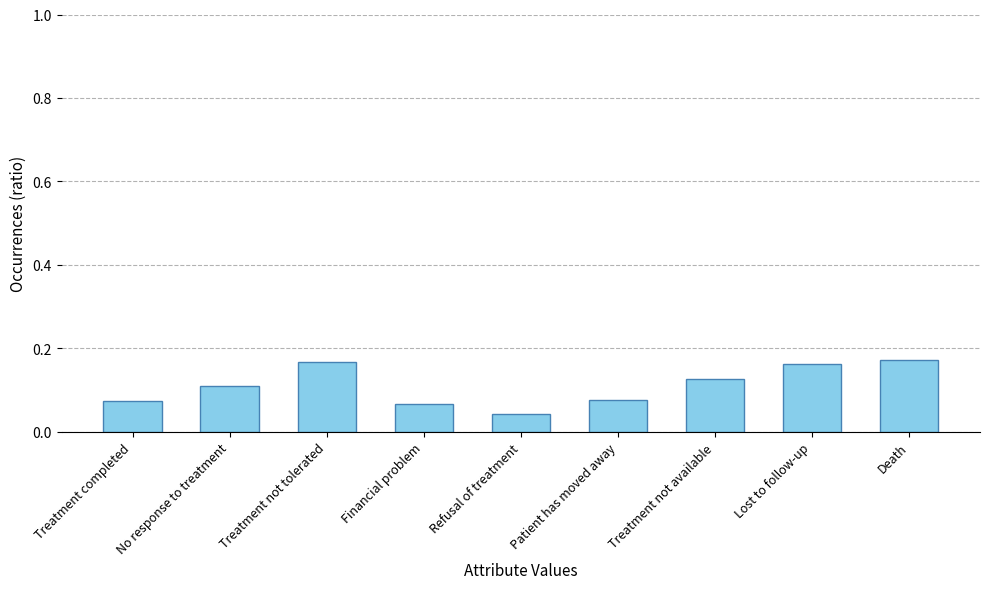

Which category has the lowest value across all series?

Refusal of treatment